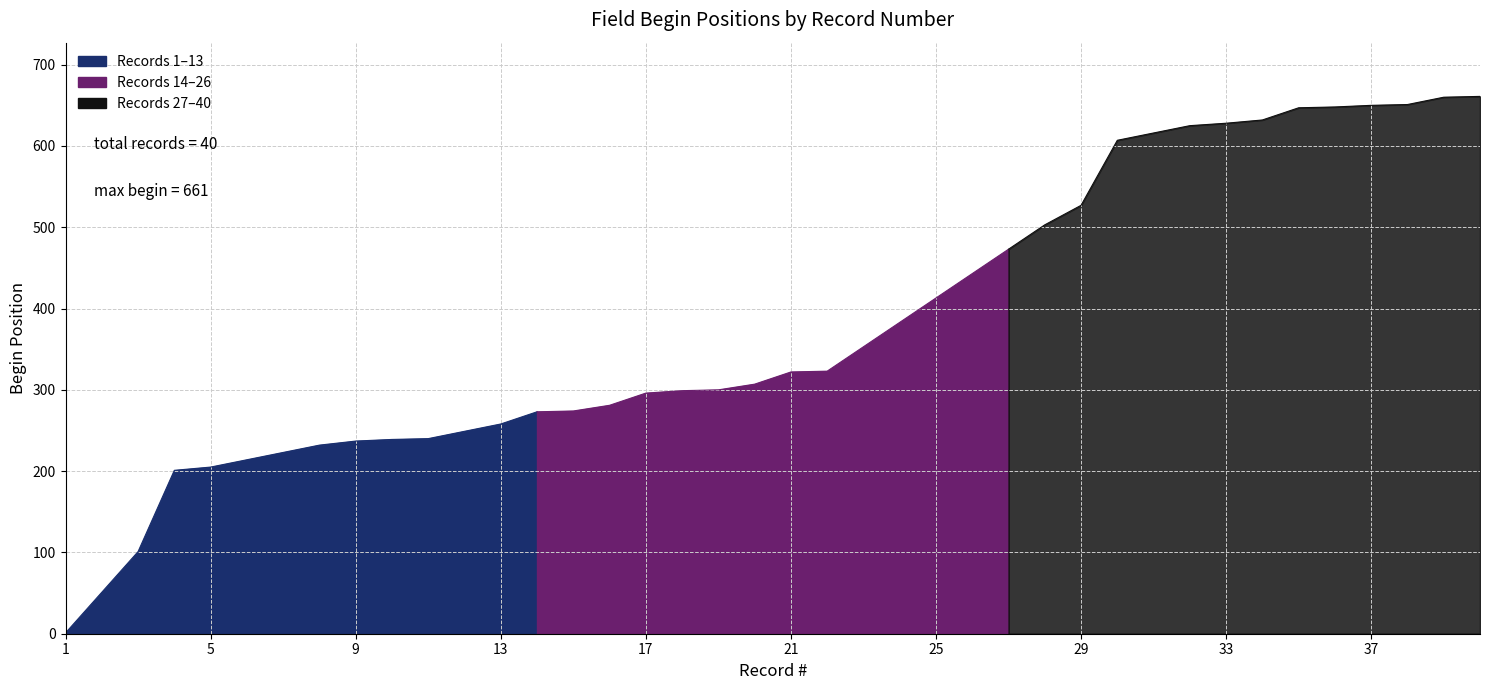

Which has a higher value, 16 or 20?

20